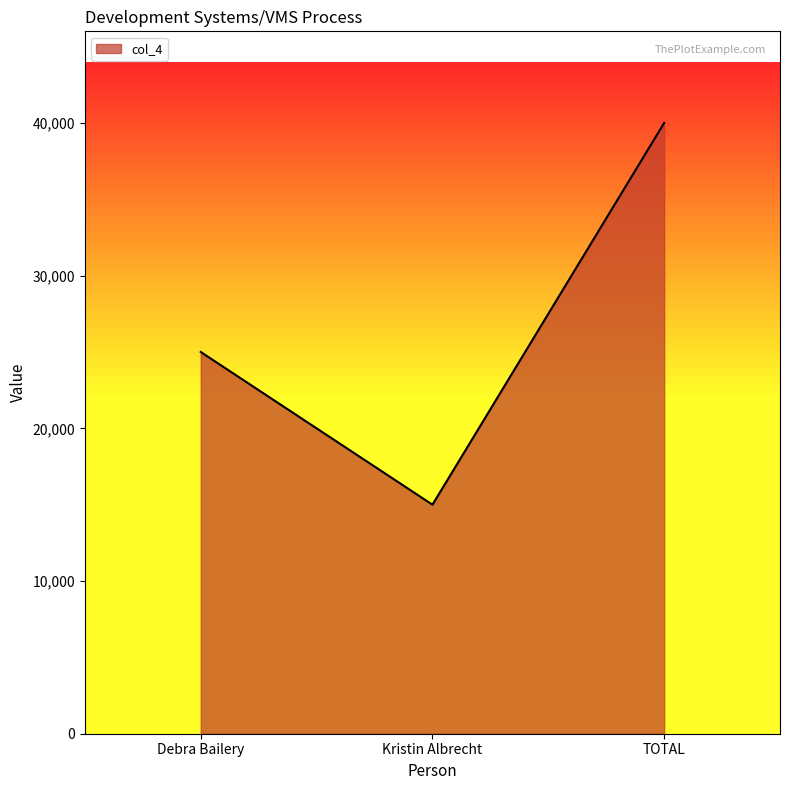

Reading right to left, extract all data points from this chart.

TOTAL=40000	Kristin Albrecht=15000	Debra Bailery=25000